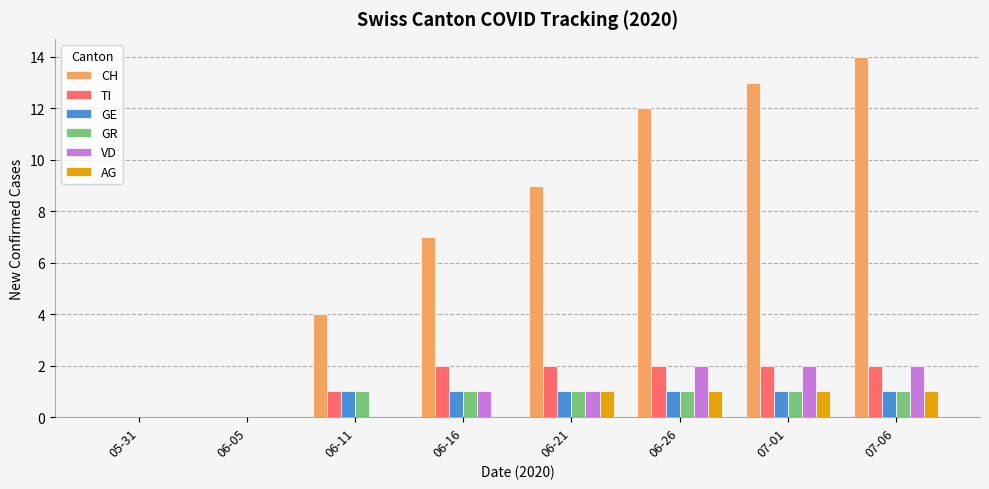

How many groups of bars are there?

8